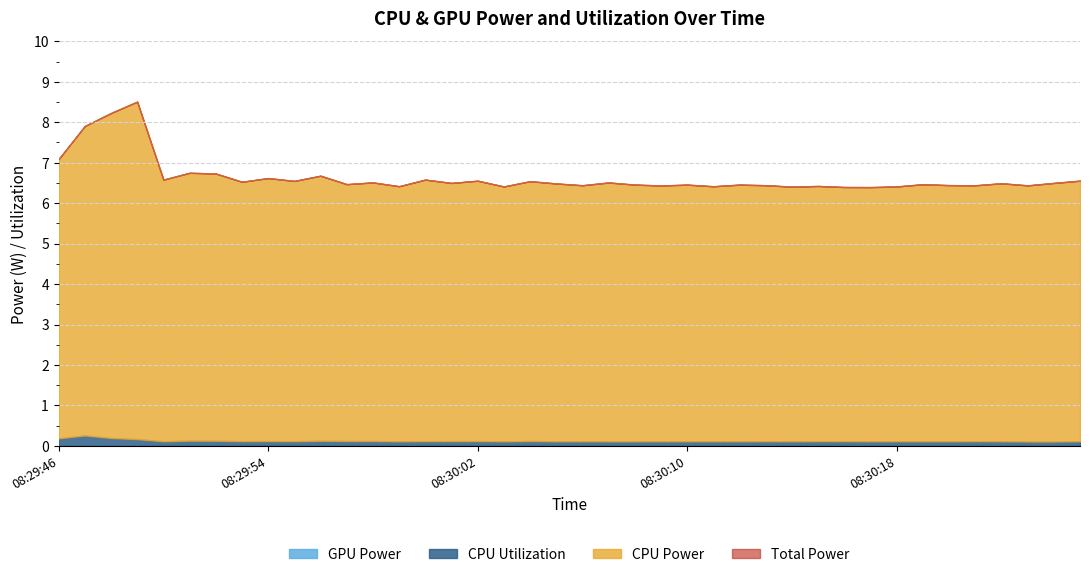

Is the value of GPU Power at 08:29:49 greater than the value of CPU Utilization at 08:30:19?

No